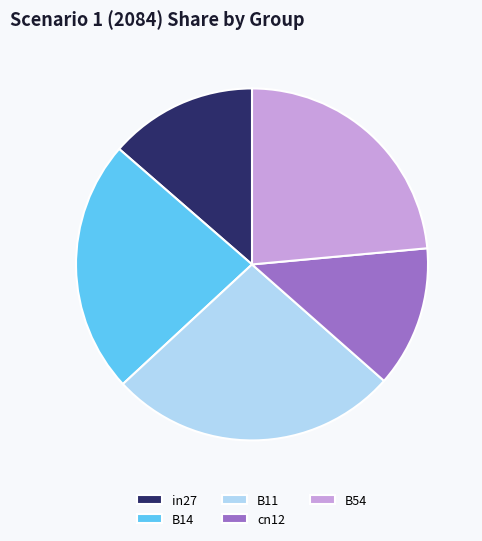

Between B14 and in27, which is larger?

B14